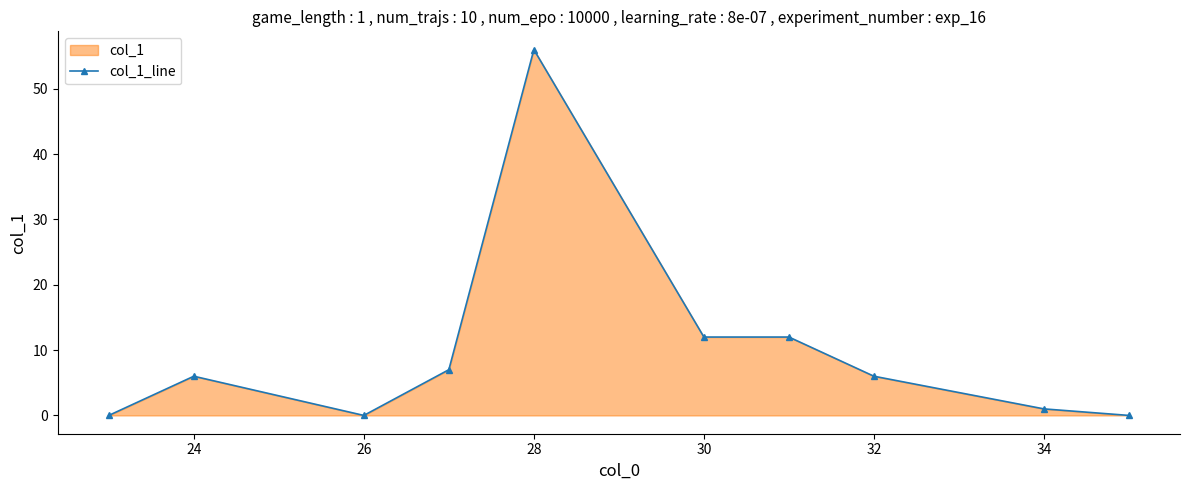

What is the greatest value displayed?

56